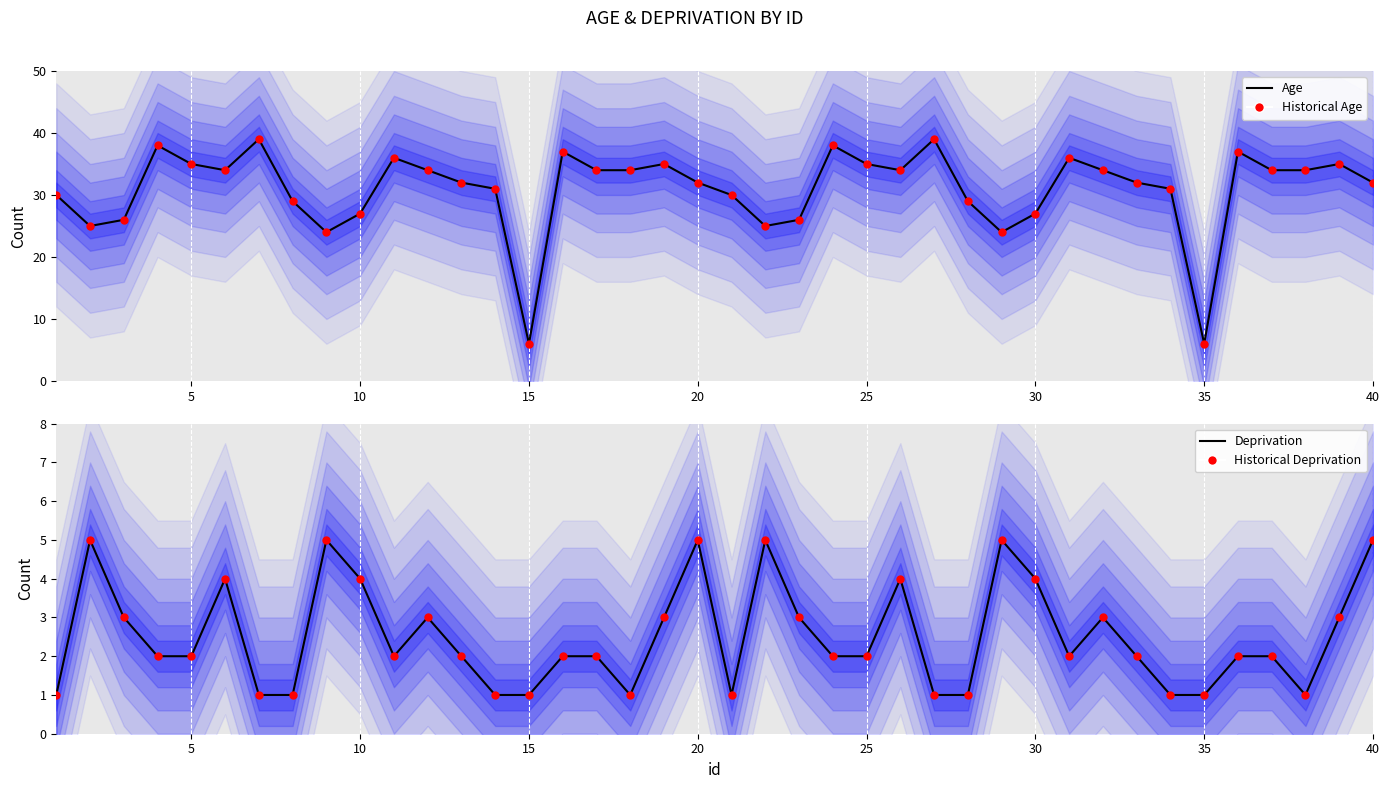

At how many categories does at least one series exceed 16?

38